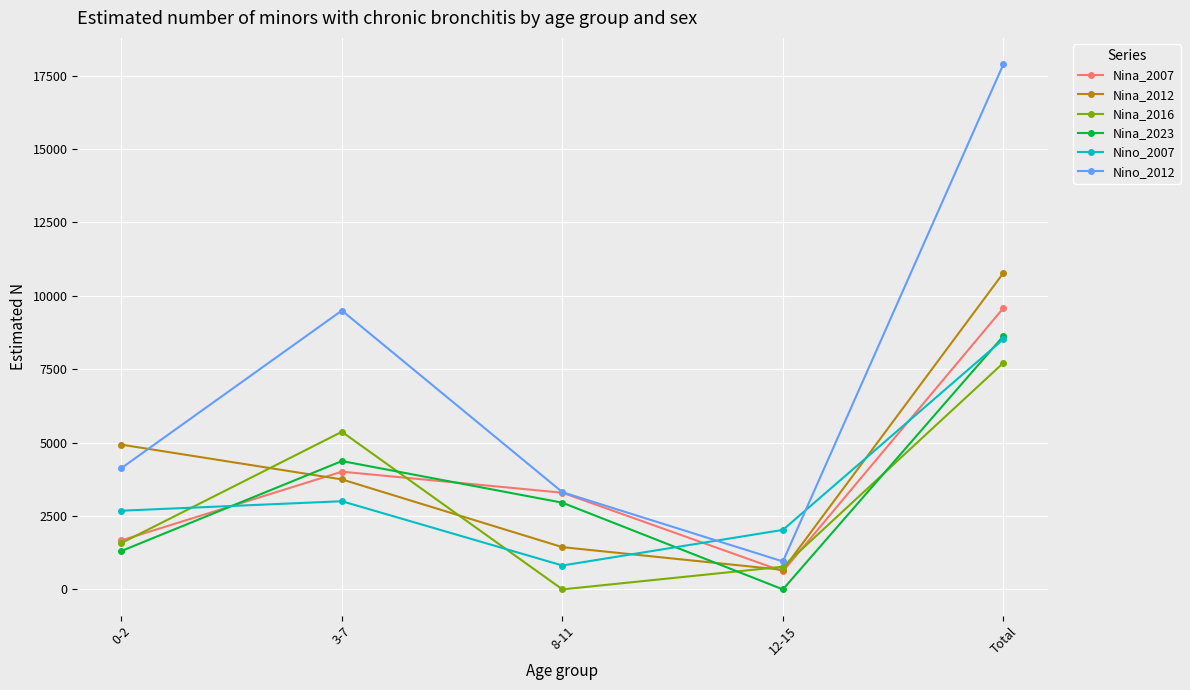

What is the minimum value for Nina_2007?

616